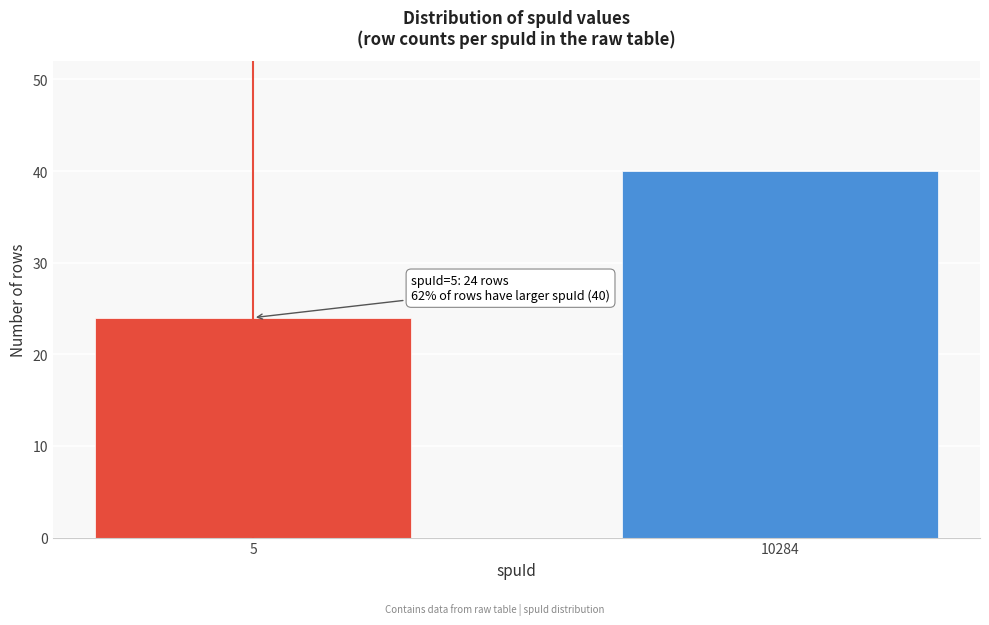

Reading left to right, what are all the values shown in this chart?

24	40